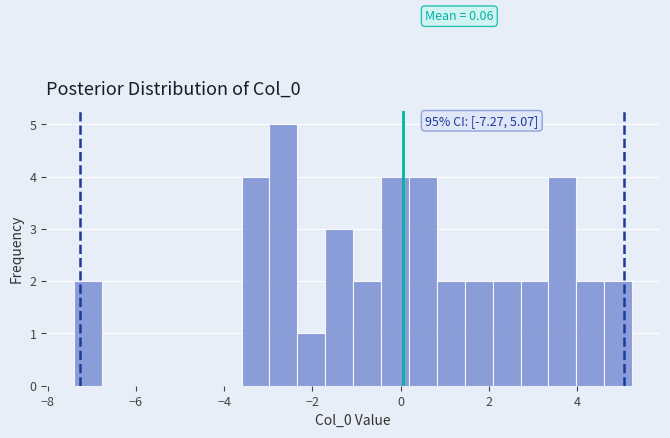

Read against the x-axis, roughly where is the centre of the tallest bar?

-2.6